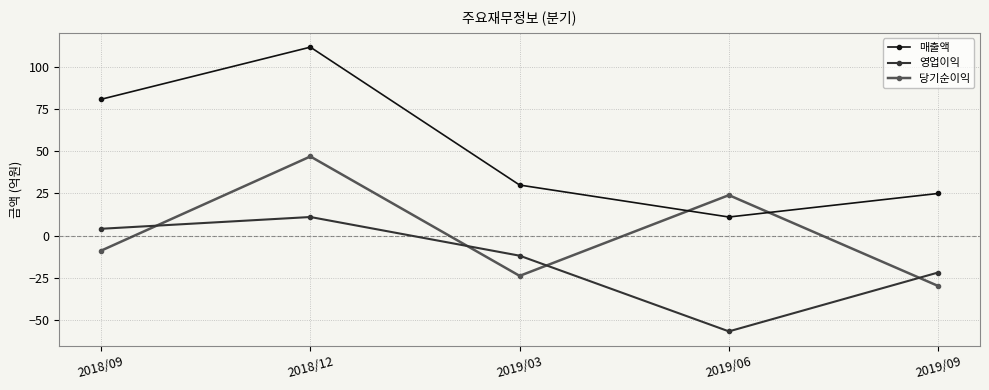

How many intersections are there between 당기순이익 and 영업이익?

4